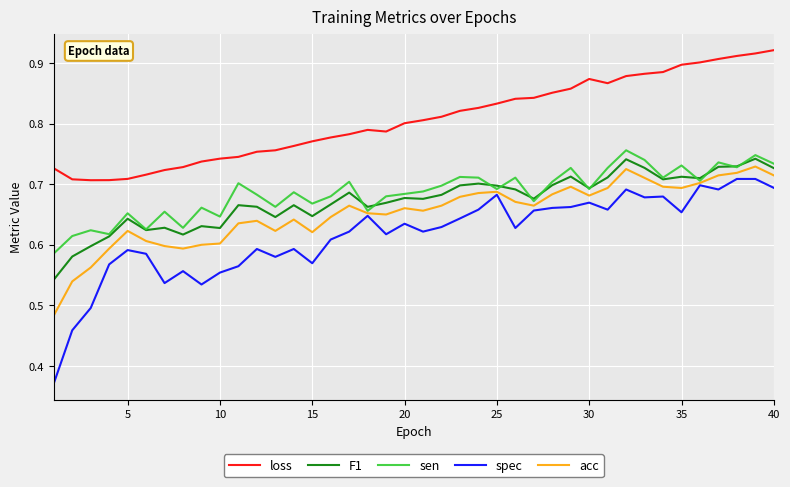

Which series has the largest total across all categories?

loss